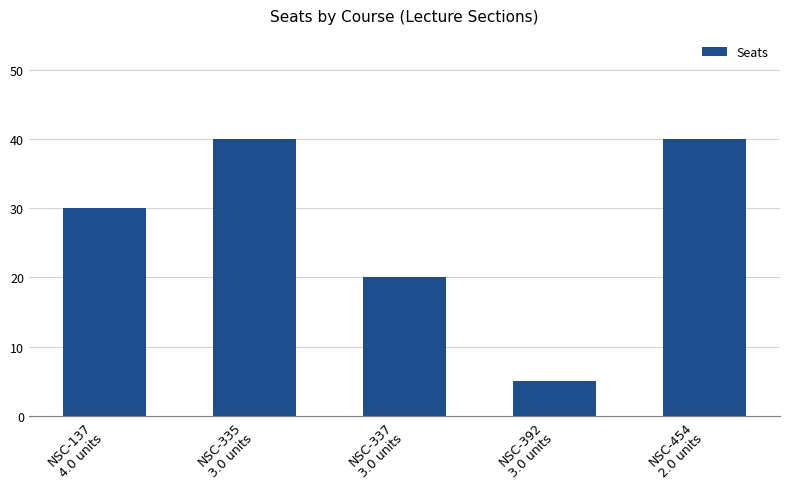

Reading left to right, what are all the values shown in this chart?

30	40	20	5	40